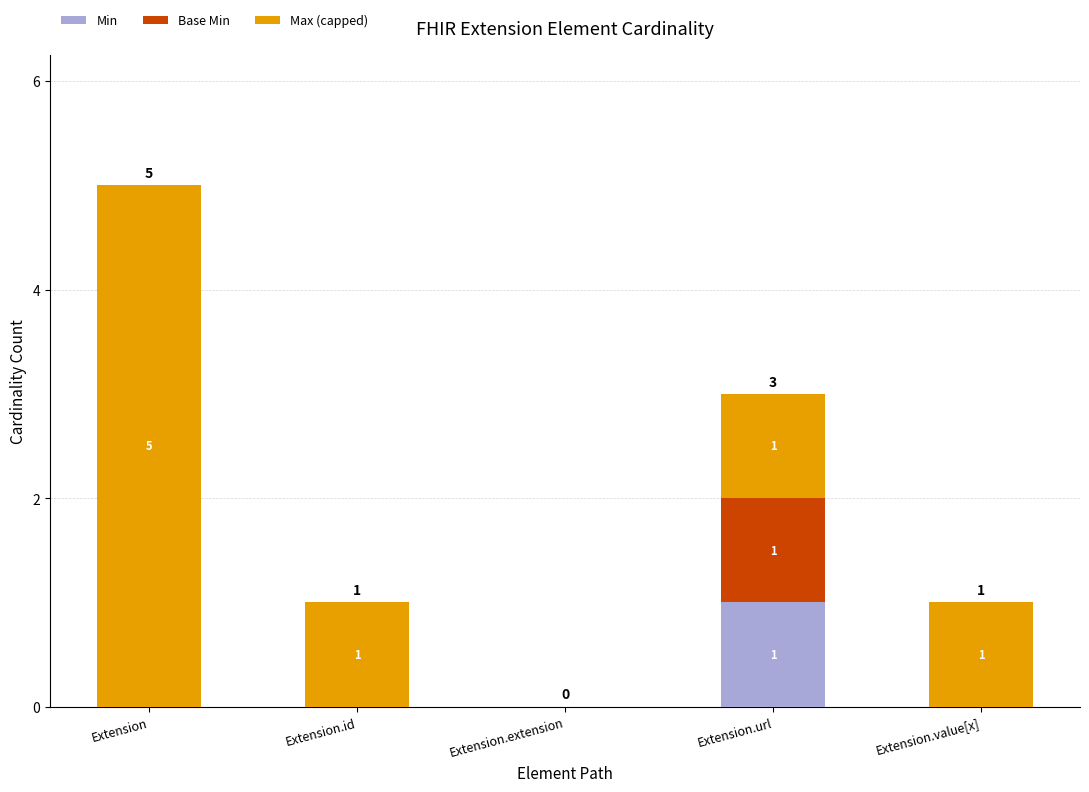

Is it true that Min equals 1 at Extension.url?

True